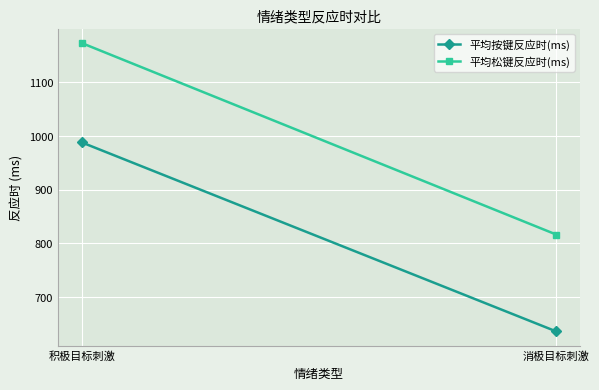

Which label corresponds to the smallest value in the chart?

消极目标刺激